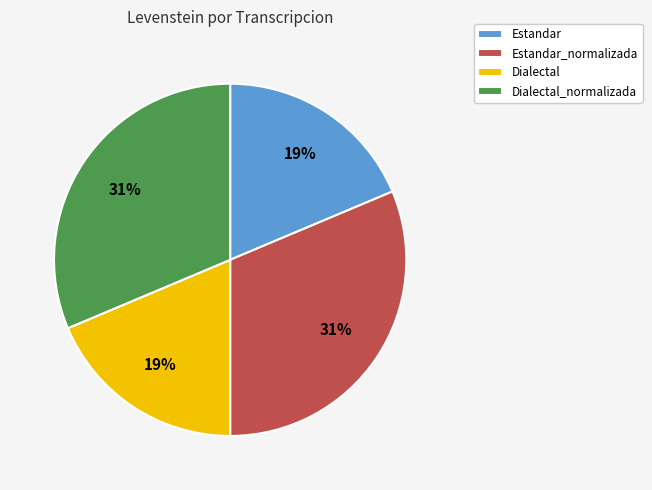

The Estandar slice represents 19% of the pie. True or false?

True